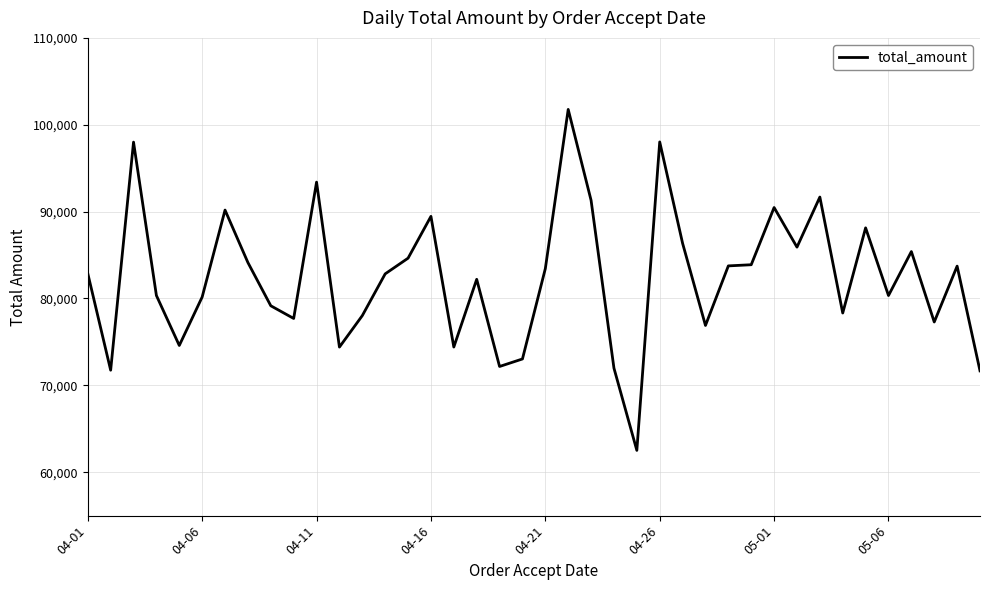

What is the maximum value shown in the chart?

101766